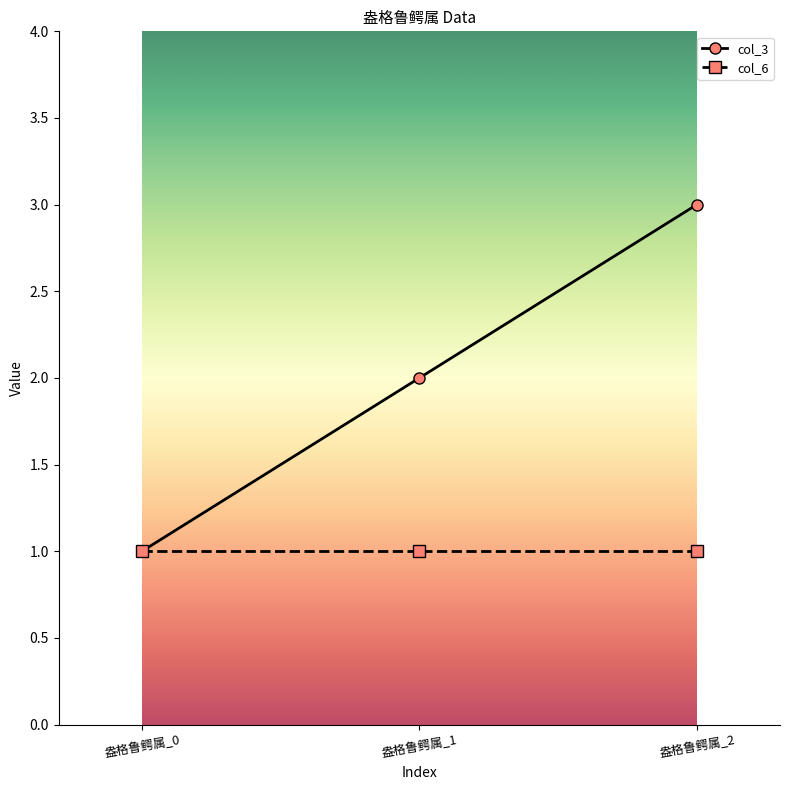

Rank the series by their average value, from lowest to highest.

col_6, col_3